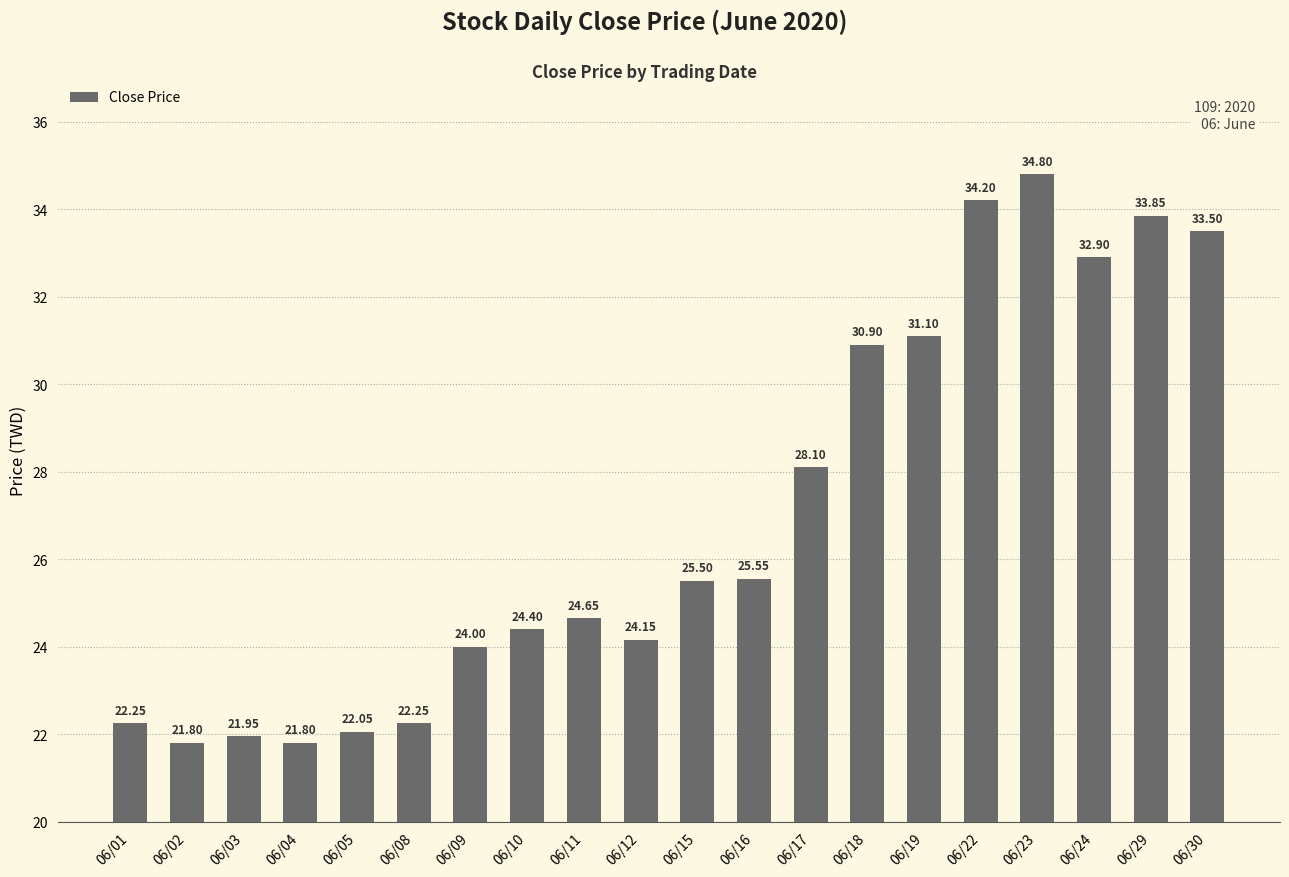

What is the change in value from 06/11 to 06/12?

-0.5